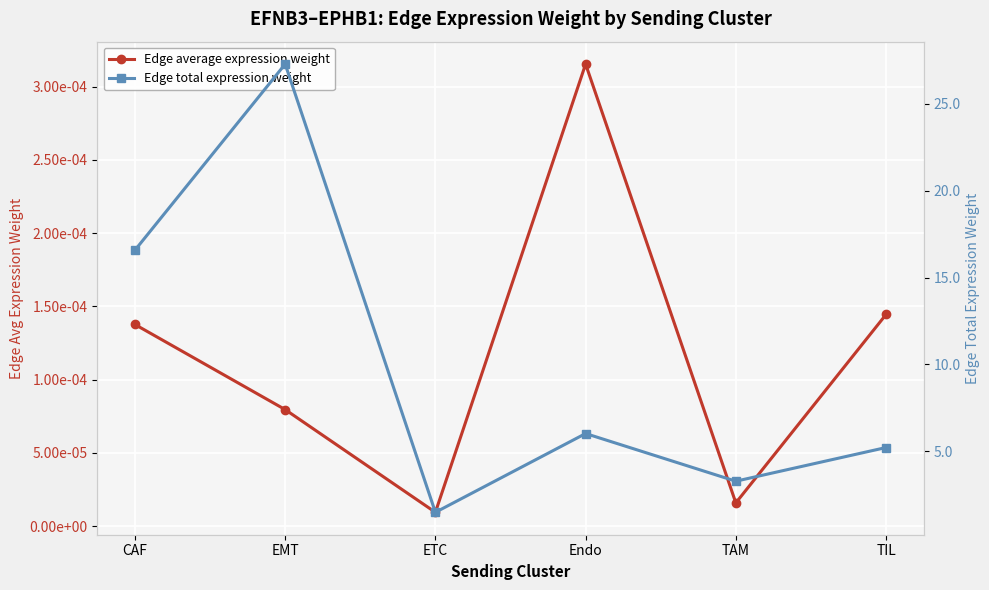

Reading left to right, what are all the values shown in this chart?

Edge average expression weight: CAF=0.0	EMT=0.0	ETC=0.0	Endo=0.0	TAM=0.0	TIL=0.0
Edge total expression weight: CAF=16.6	EMT=27.3	ETC=1.5	Endo=6.0	TAM=3.3	TIL=5.2